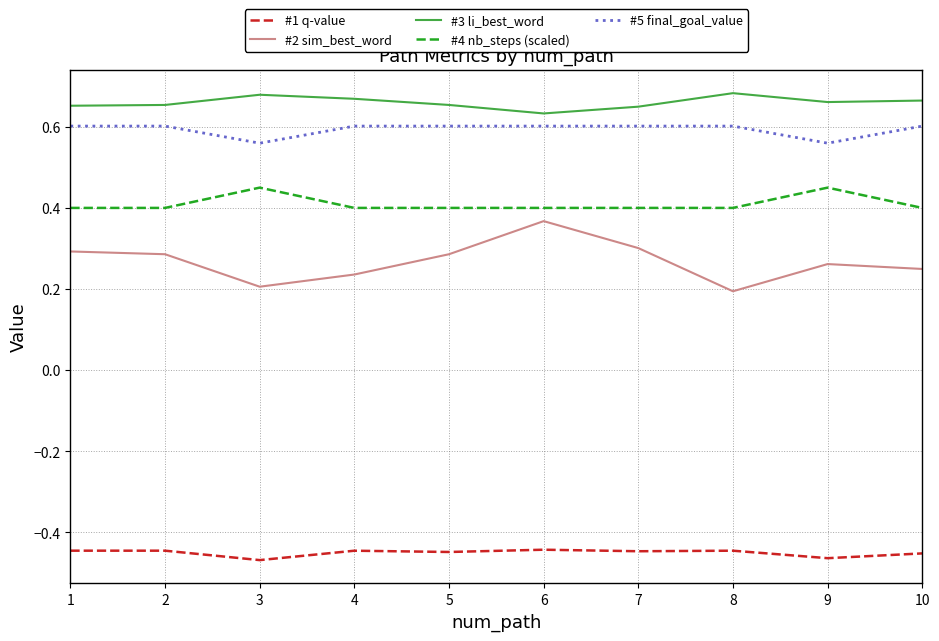

Does the chart display data point markers on the line(s)?

No